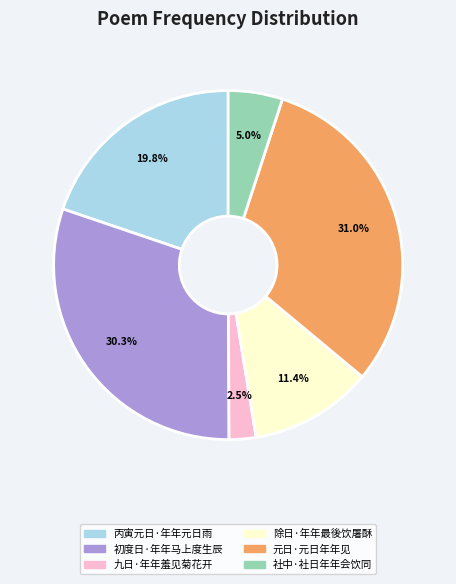

Is it true that 元日·元日年年见 is 45% of the pie?

False